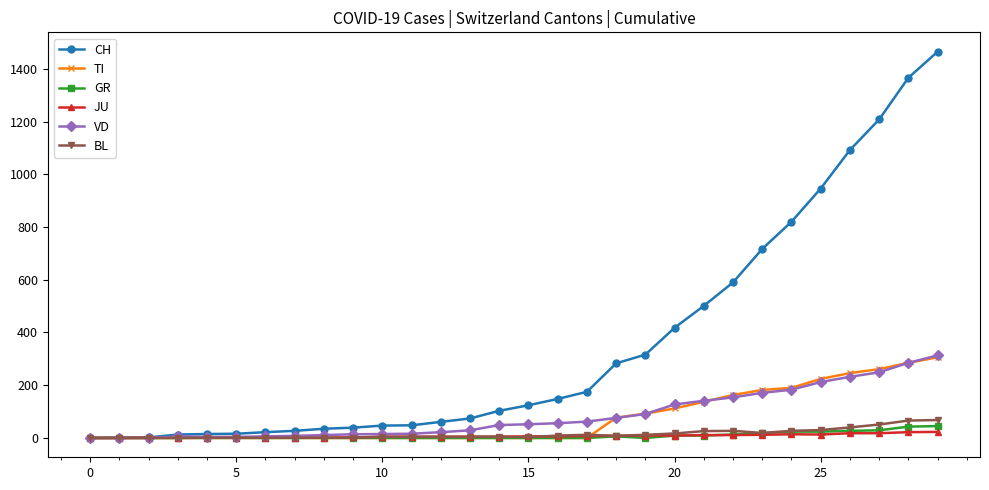

What is the maximum value shown in the chart?

1465